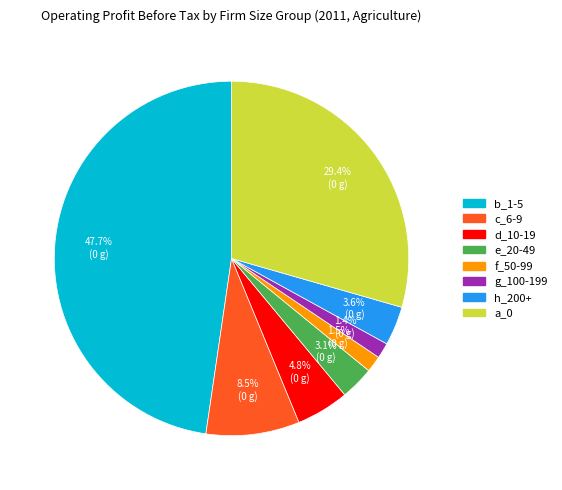

How many slices are in this pie chart?

8